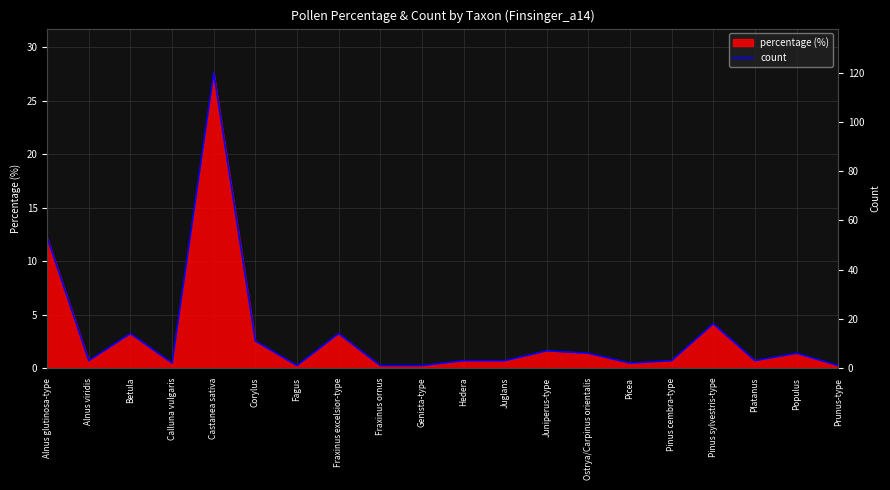

How many points are higher than both their immediate neighbors (excluding endpoints)?

6